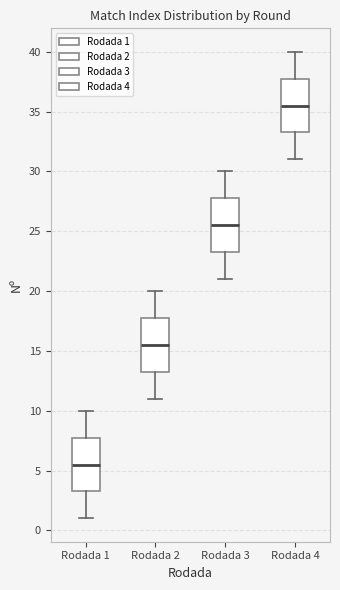

Reading left to right, read every box against the y-axis: the position of its median line, the range the box covers, and the ends of its whiskers. The values are not printed on the chart, so give them approximately, as read against the axis.

Rodada 1: median 5.5, box 3.5 to 8.0, whiskers 1.0 to 10.0
Rodada 2: median 15.5, box 13.5 to 18.0, whiskers 11.0 to 20.0
Rodada 3: median 25.5, box 23.5 to 28.0, whiskers 21.0 to 30.0
Rodada 4: median 35.5, box 33.5 to 38.0, whiskers 31.0 to 40.0